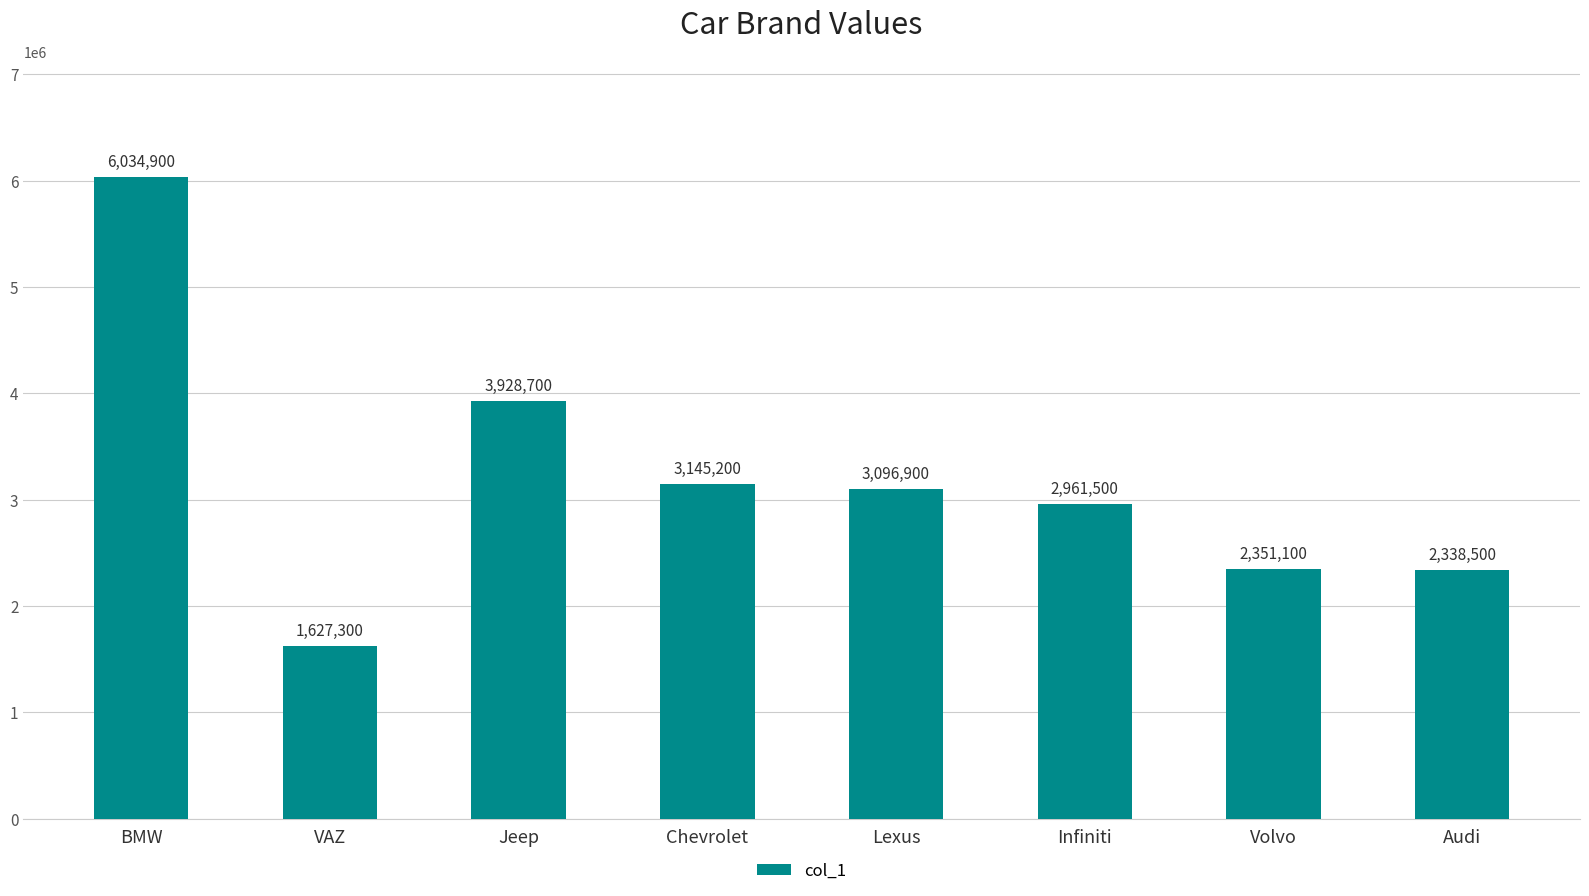

What position from the right is Jeep?

6